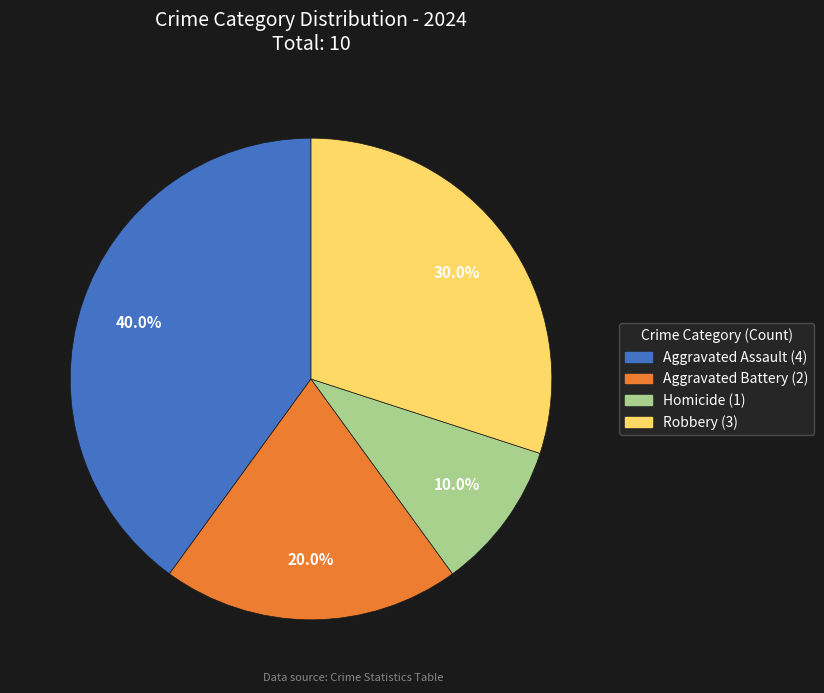

Count the number of slices in the pie.

4